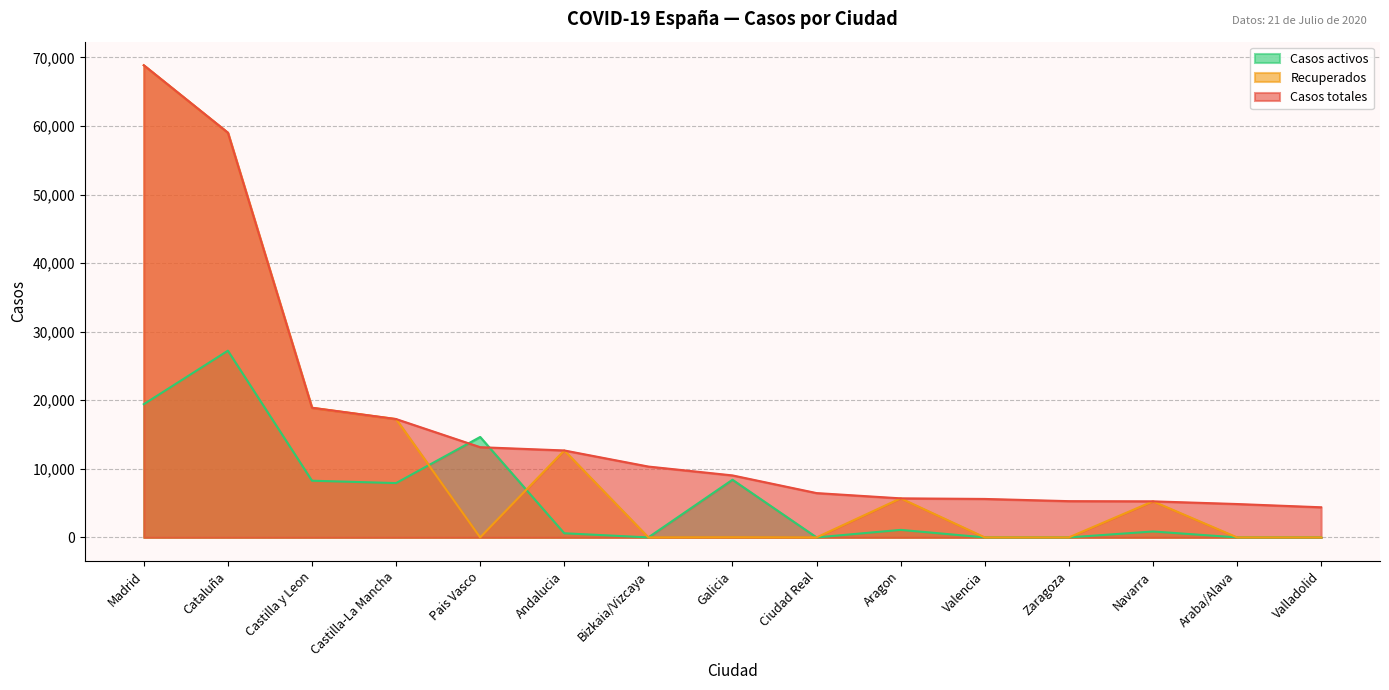

At which label does Casos totales reach its peak?

Madrid